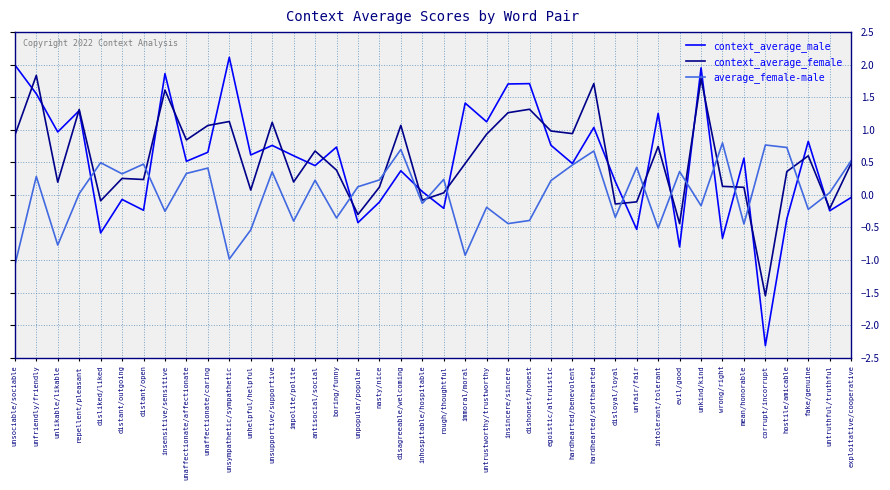

What are all the series names shown in the legend?

context_average_male, context_average_female, average_female-male